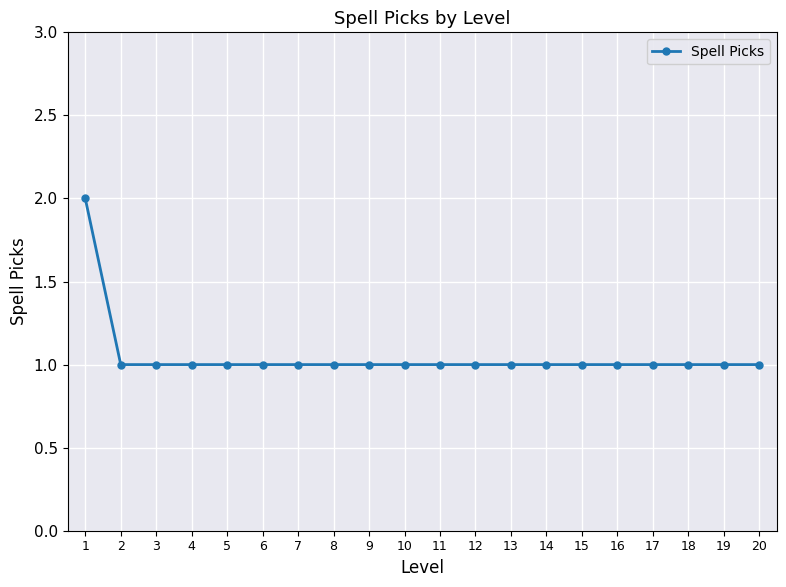

Count the values in the range 1 to 2.

20